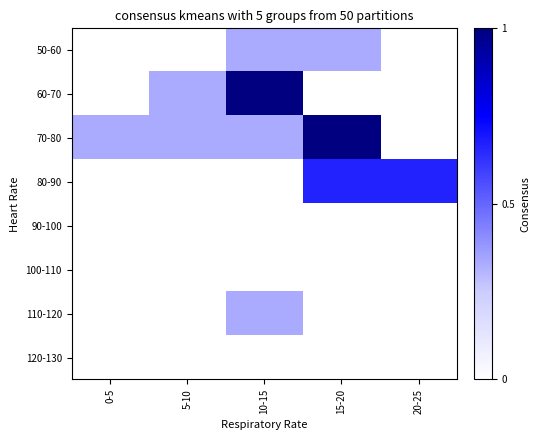

List the series in order of their peak value, highest first.

60-70, 70-80, 80-90, 50-60, 110-120, 90-100, 100-110, 120-130